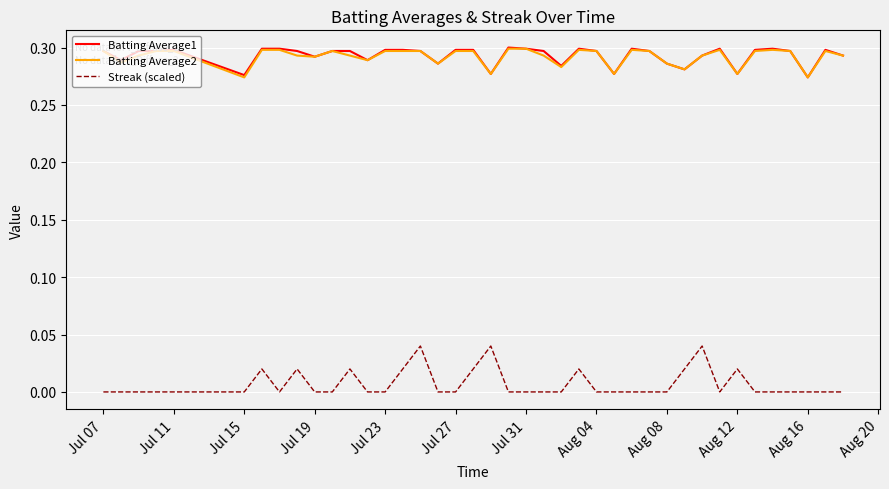

True or false: Batting Average2 and Streak (scaled) cross at least once.

False